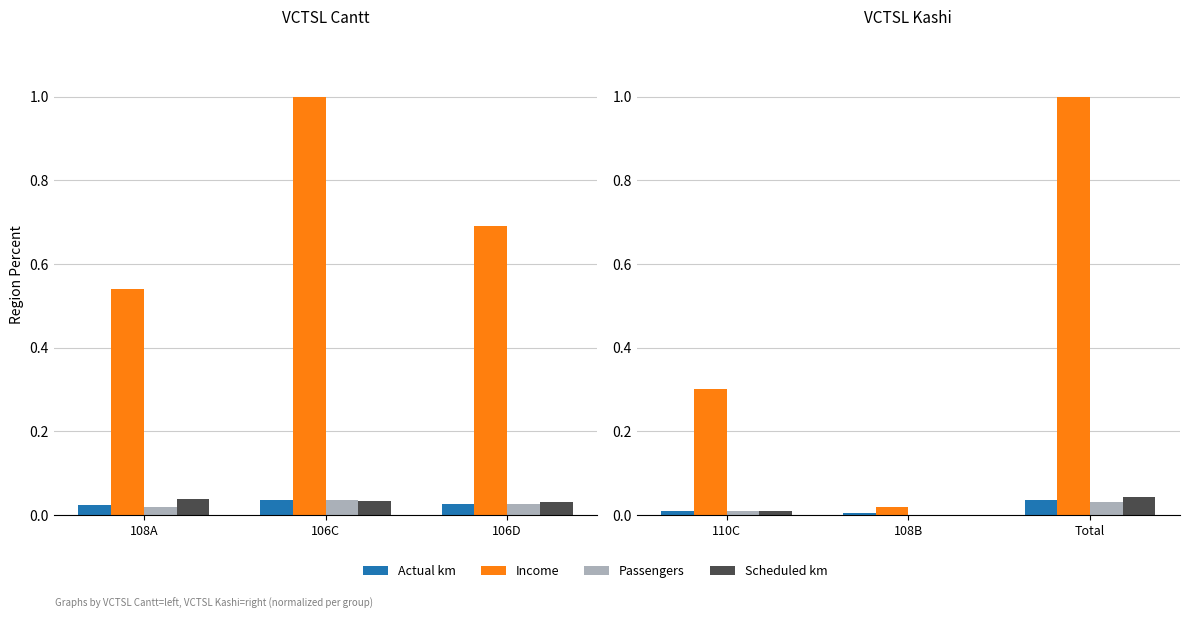

Which series changed the most between 110C and 108B?

Income